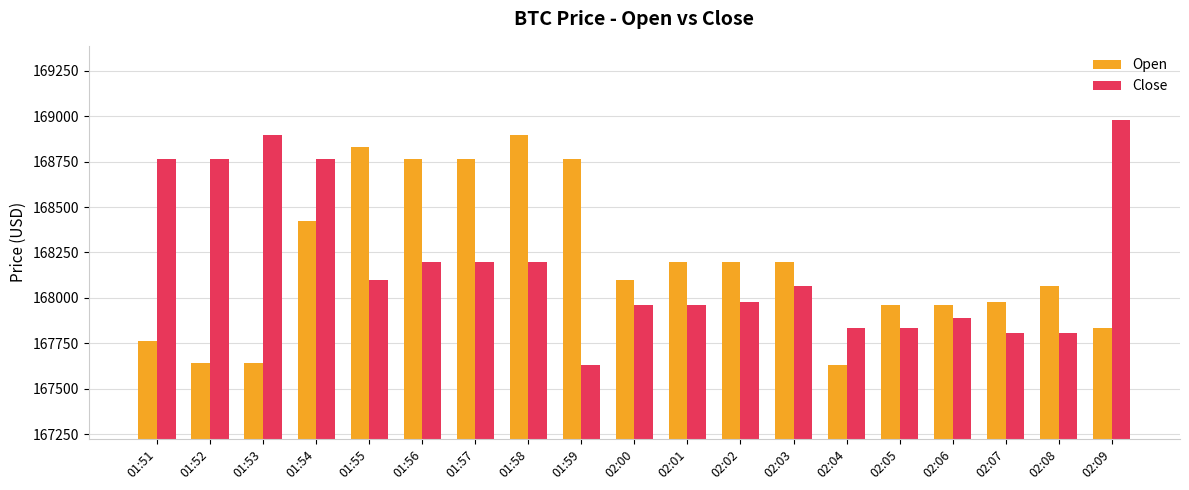

At 01:55, list the series in order from largest to smallest.

Open, Close